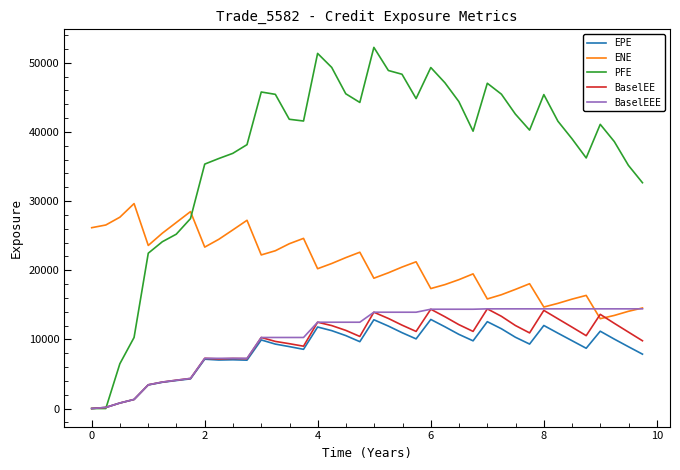

Which series has the largest total across all categories?

PFE